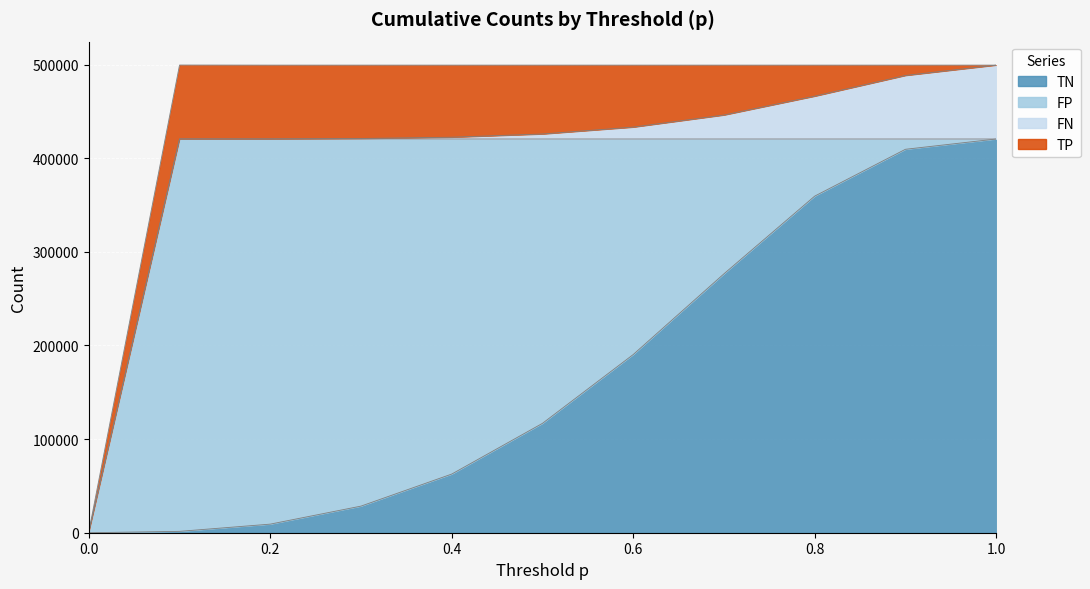

How many values in FP are above zero?

10